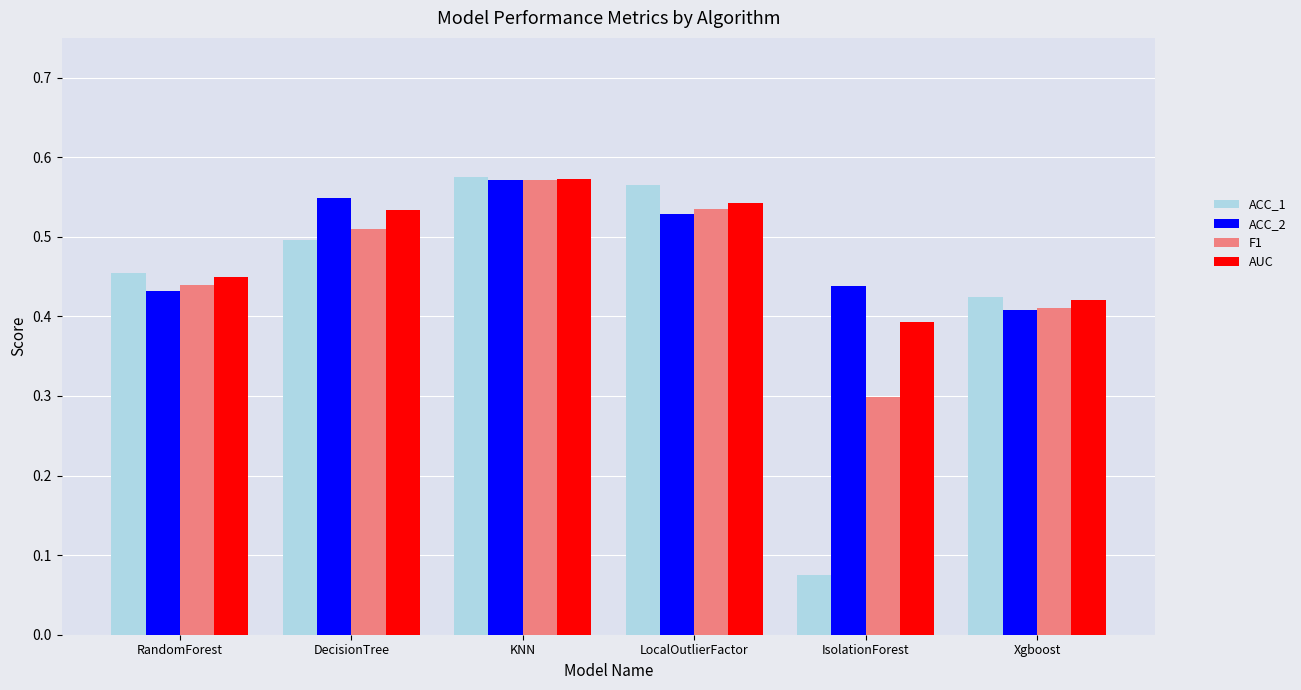

Is the value of ACC_2 at Xgboost greater than the value of ACC_1 at KNN?

No